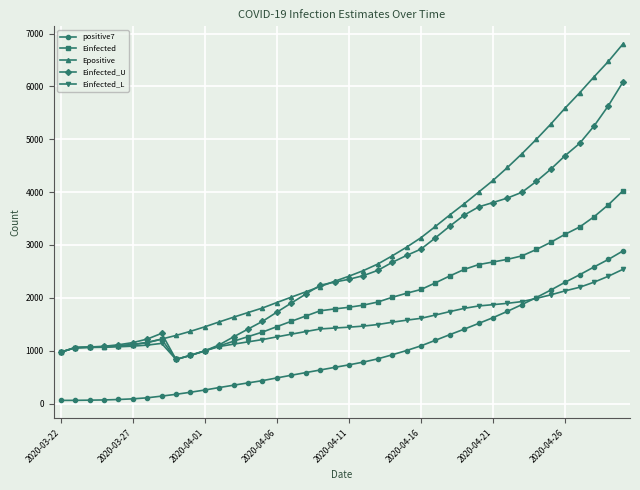

Rank the series by their average value, from highest to lowest.

Epositive, Einfected_U, Einfected, Einfected_L, positive7